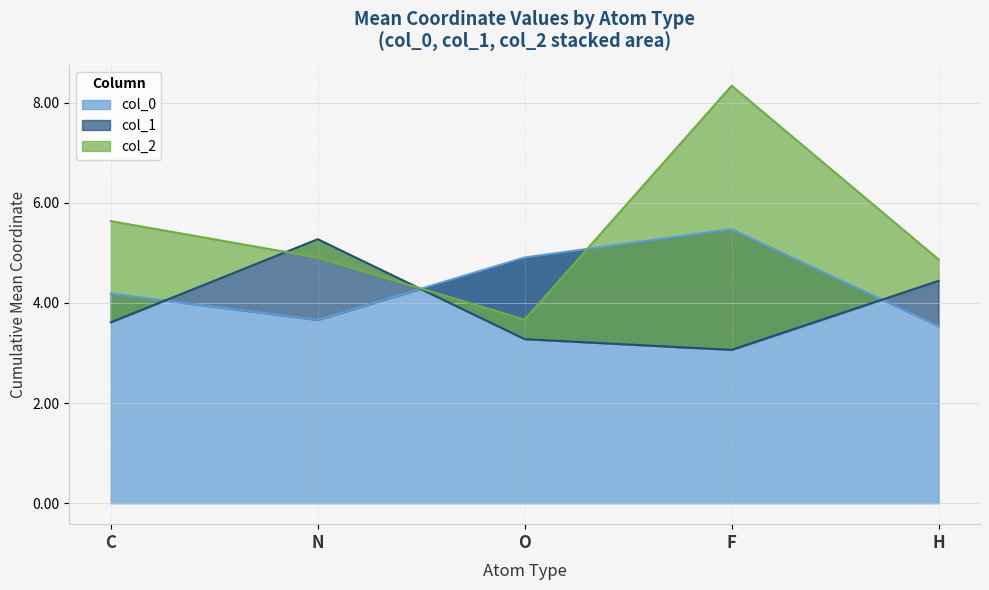

Which category has the highest value in the col_0 series?

F